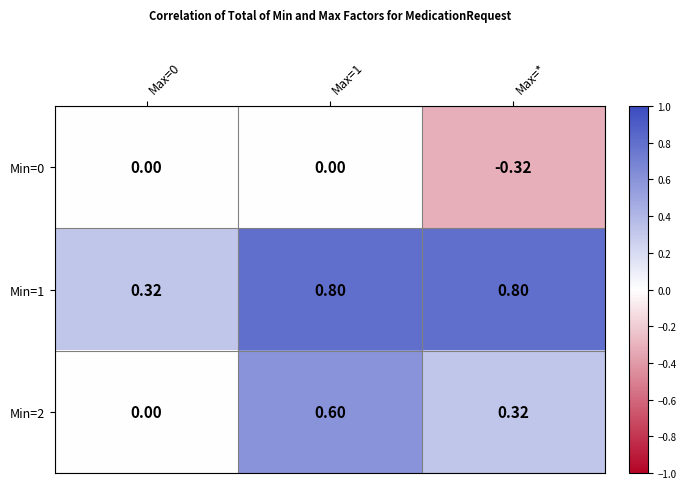

Is the value of Min=0 at Max=0 greater than the value of Min=1 at Max=0?

No